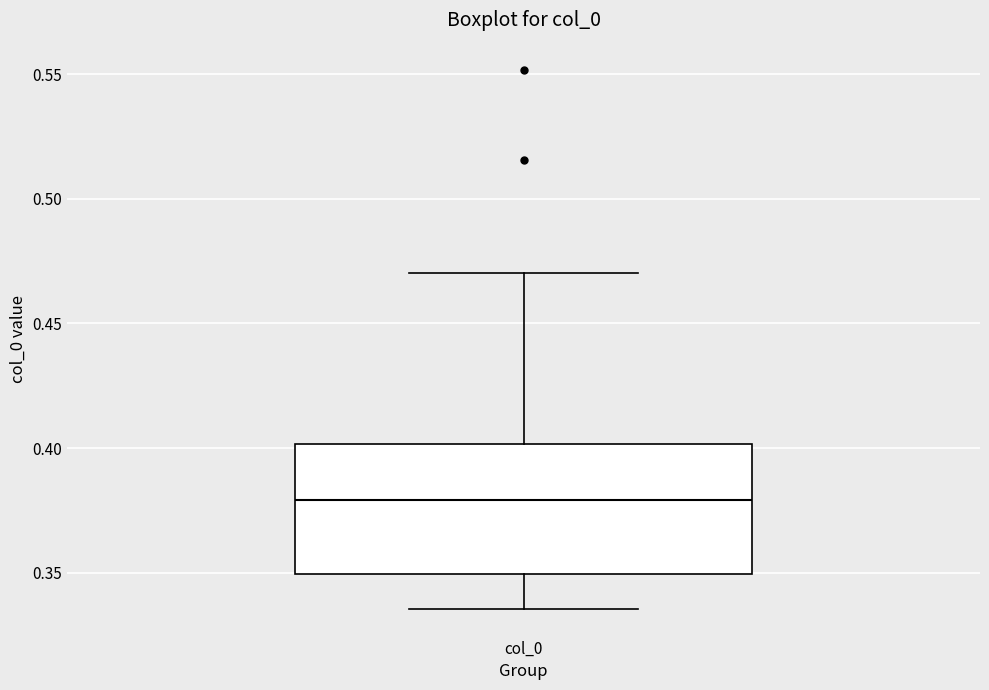

Read this box plot against the y-axis: the position of the median line, the range covered by the box, and the ends of both whiskers. The values are not printed on the chart, so give them approximately, as read against the axis.

median 0.380, box 0.350 to 0.400, whiskers 0.335 to 0.470